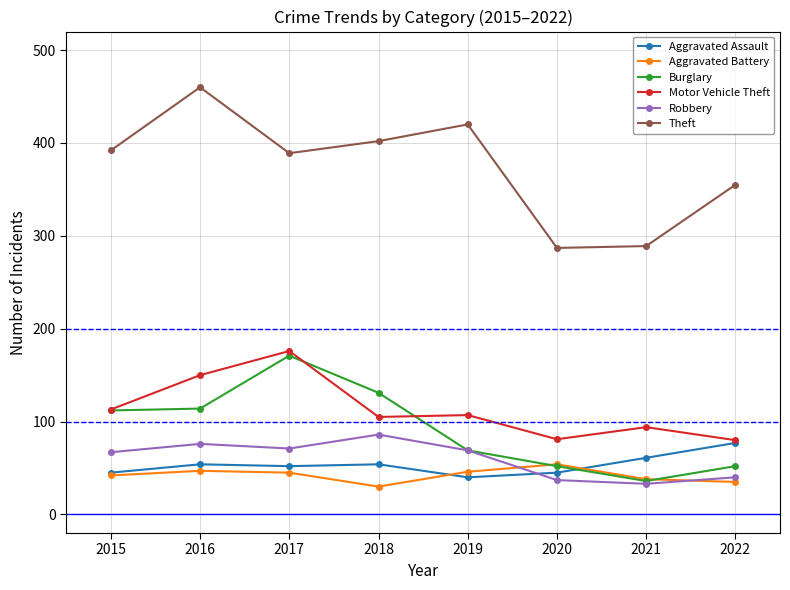

The value of Aggravated Assault at 2015 is 45. True or false?

True